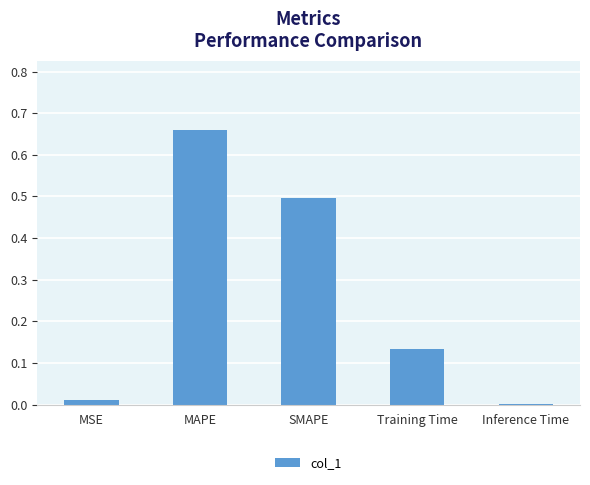

Are the bars grouped side by side (vs. stacked)?

No